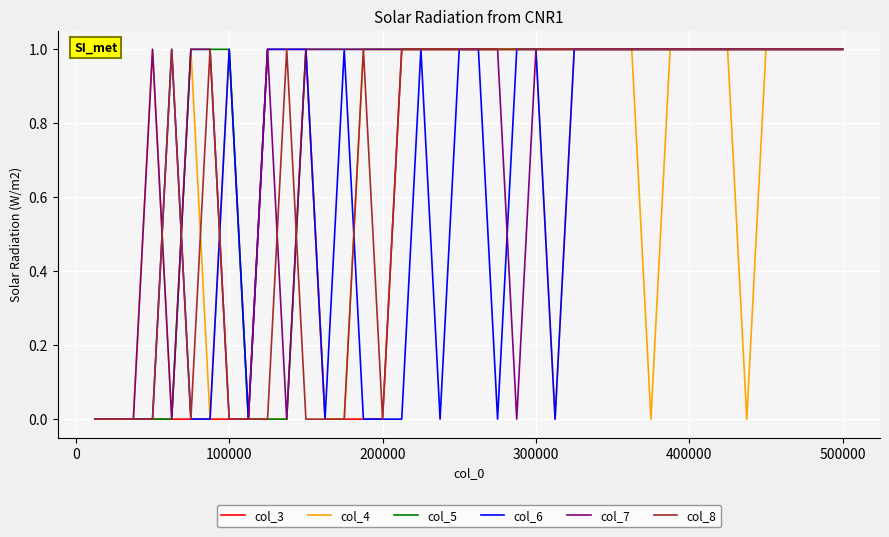

How many lines are shown in the chart?

6